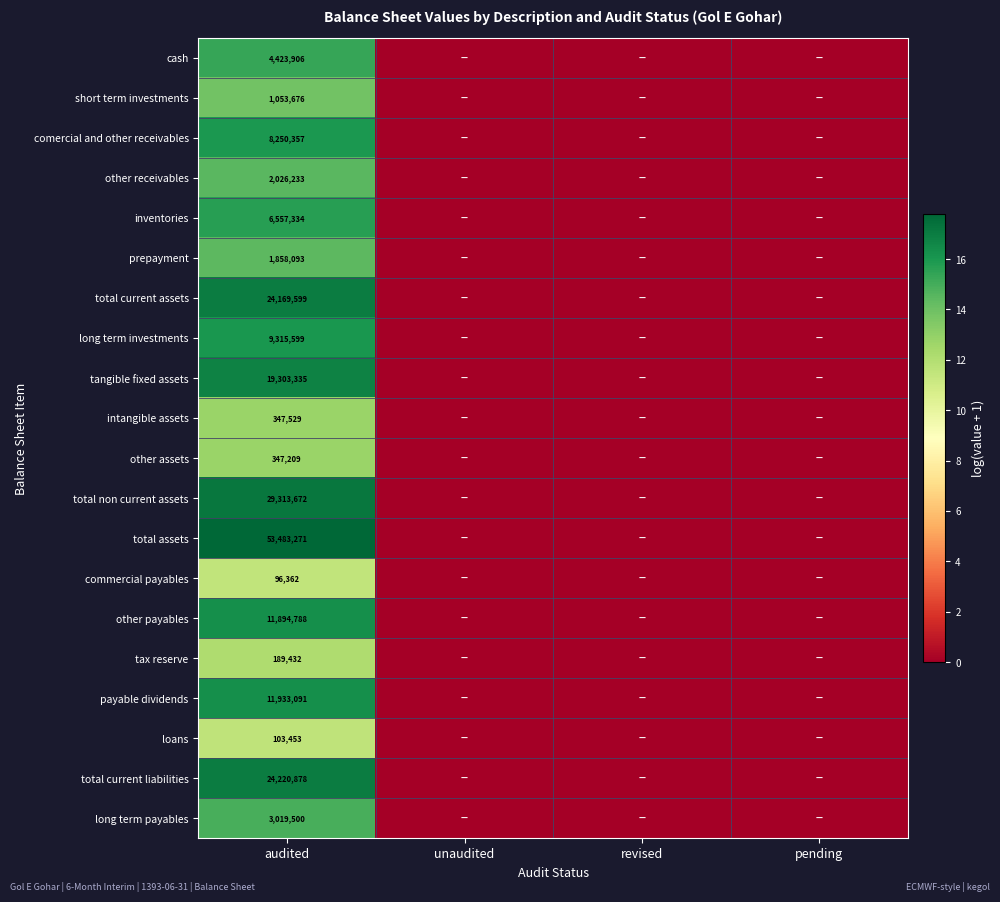

True or false: inventories has a value of 6557334 at audited.

True